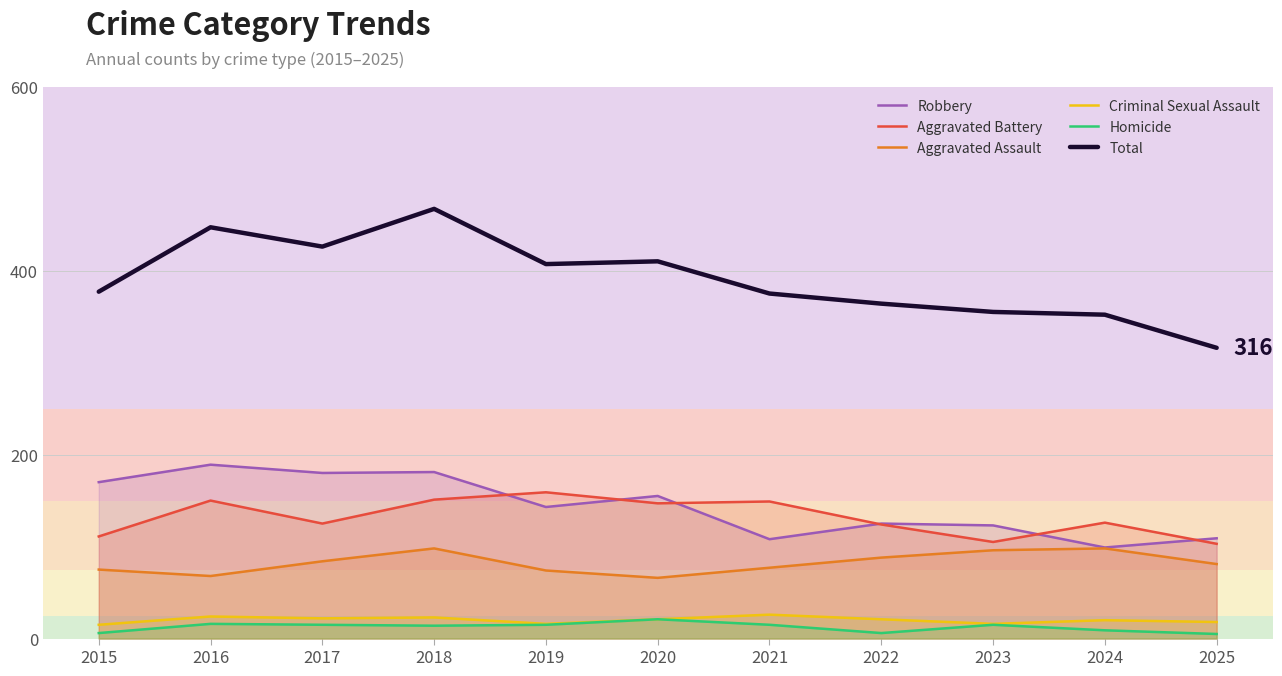

How many lines are shown in the chart?

6